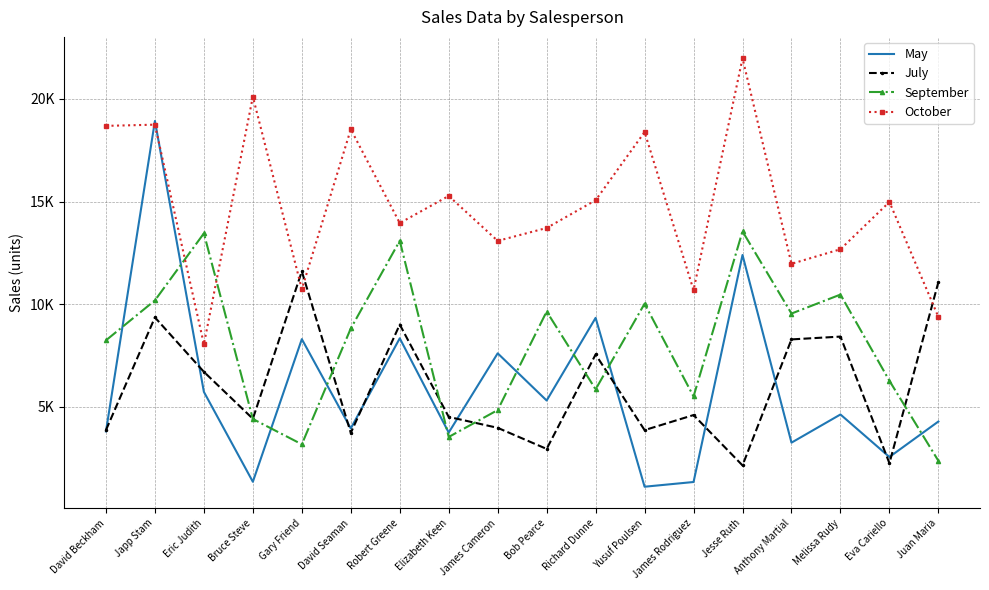

At which category does May reach its first local valley?

Bruce Steve